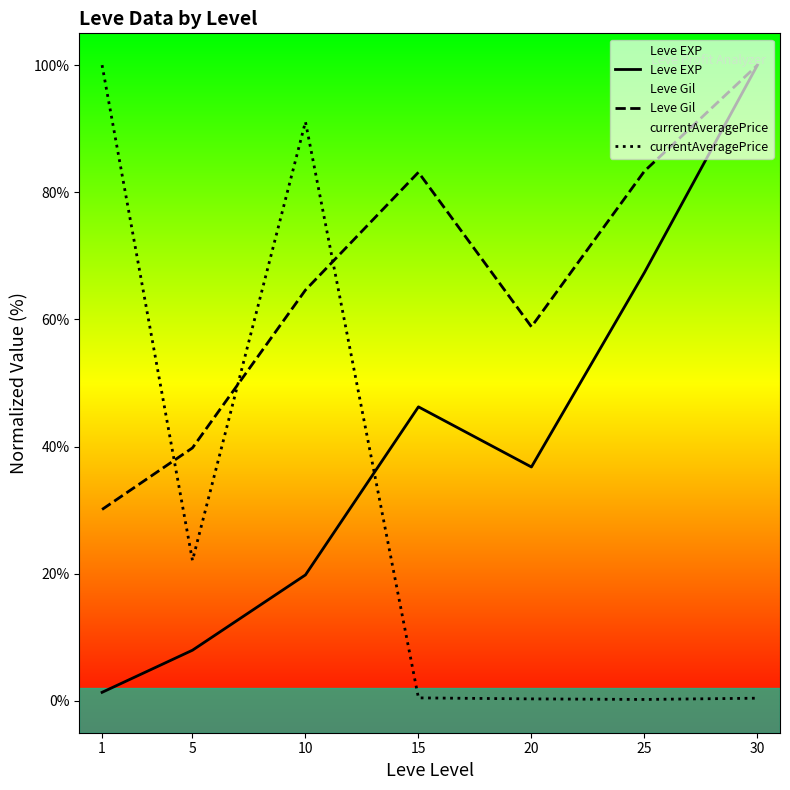

Which category has the highest value in the Leve Gil series?

30